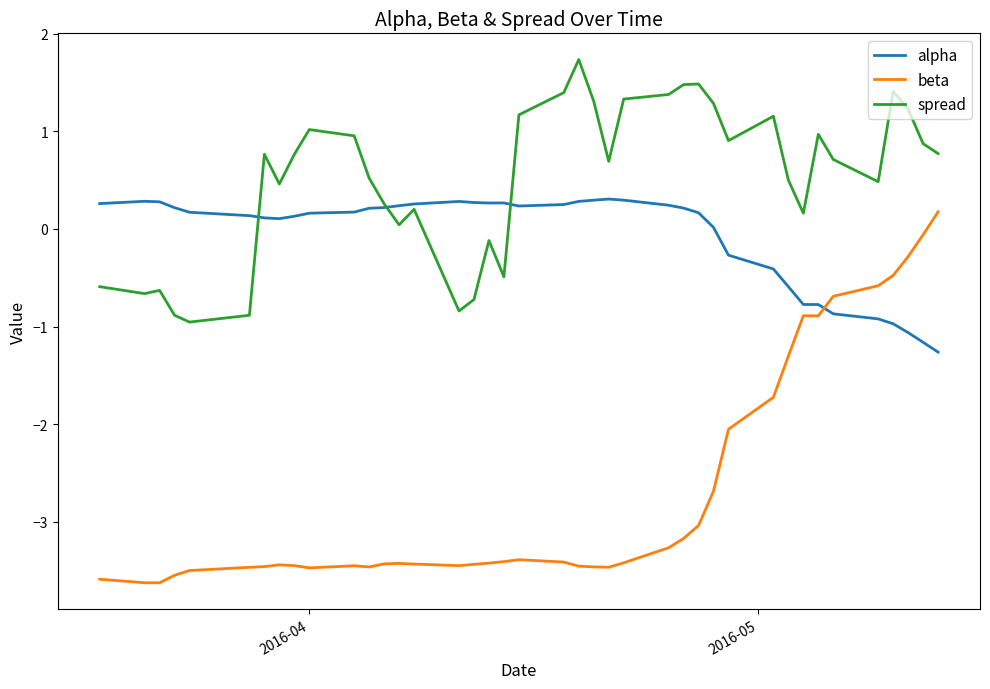

What is the minimum value shown in the chart?

-3.6